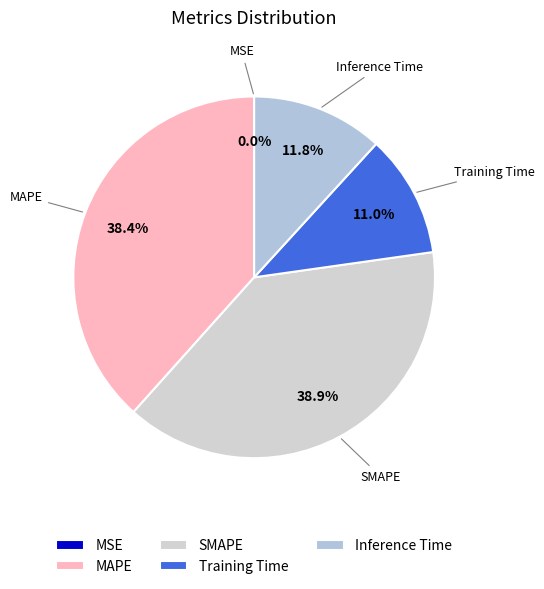

Approximately how many times larger is the value at Inference Time compared to MAPE?

0.3